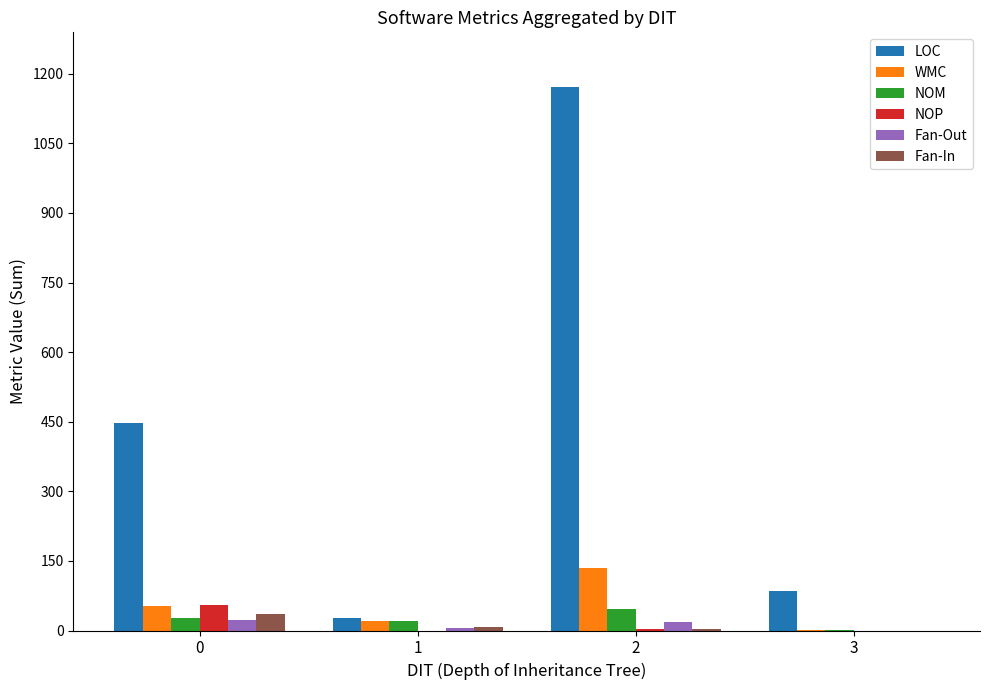

How many groups of bars are there?

4